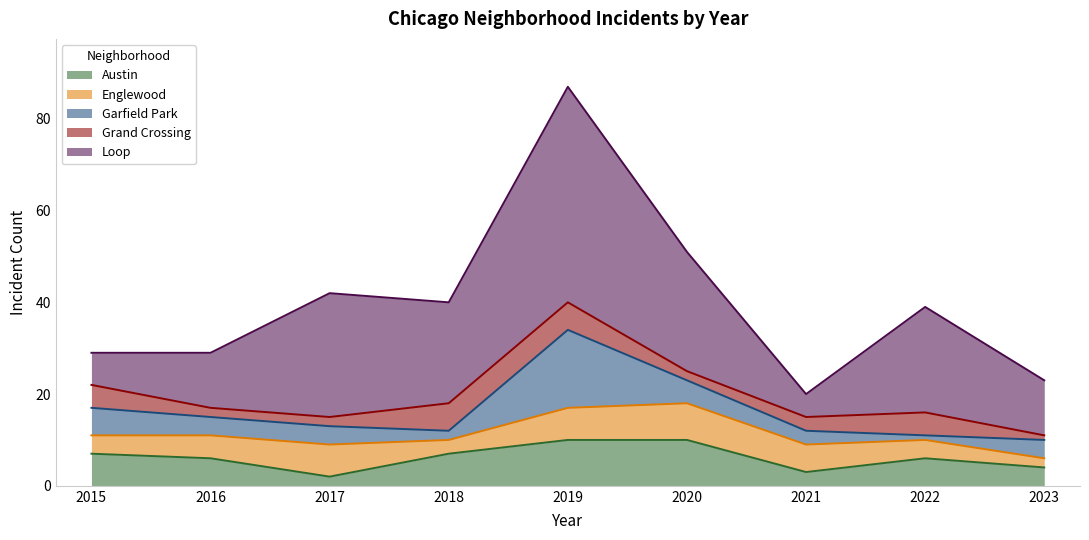

The Englewood series shows 4 at 2022. True or false?

True